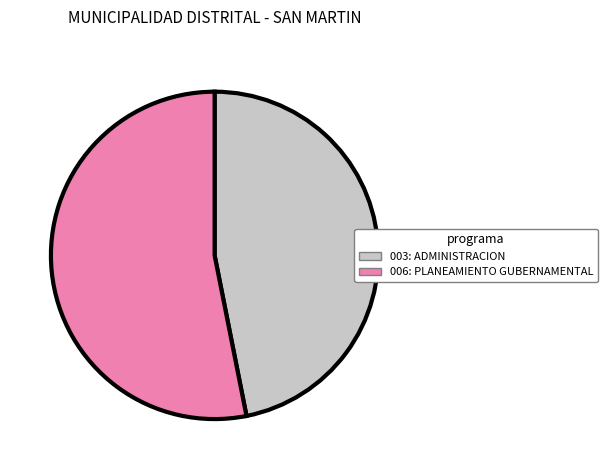

Count the number of slices in the pie.

2